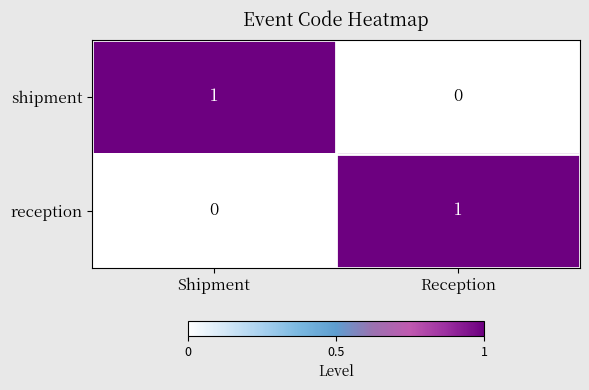

Rank the categories by shipment value from lowest to highest.

Reception, Shipment